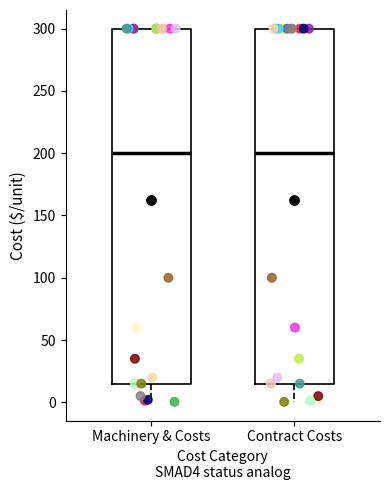

Where is the lower edge of the box for Machinery & Costs on the y-axis? The values are not printed on the chart, so give them approximately, as read against the axis.

15